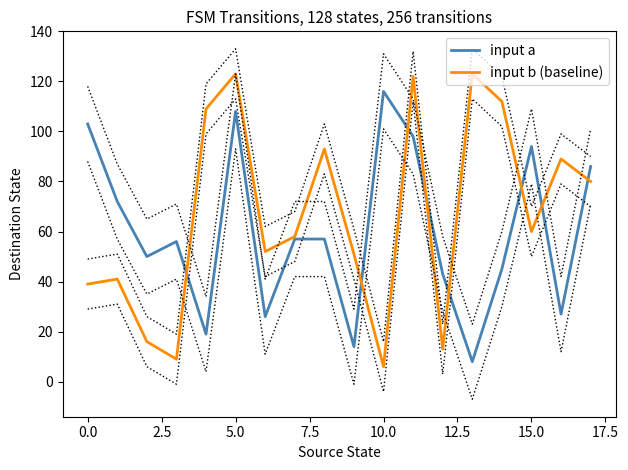

Which series has the largest range (max minus min)?

input b (baseline)